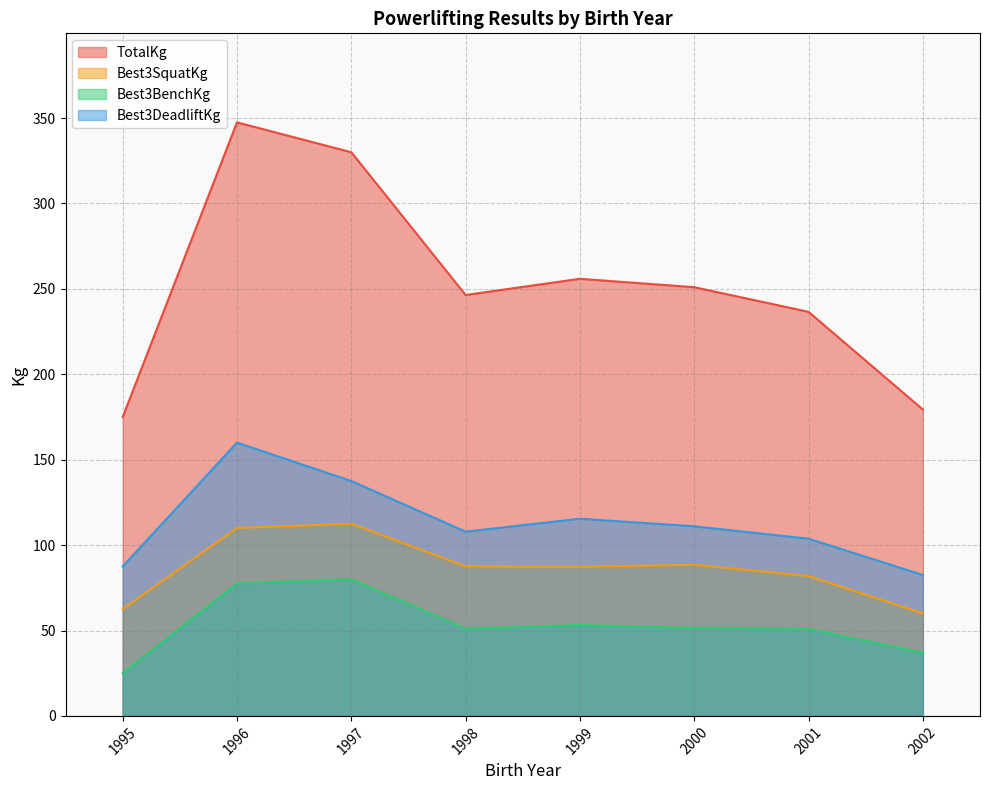

What is the total value across all series at 2000?

502.0